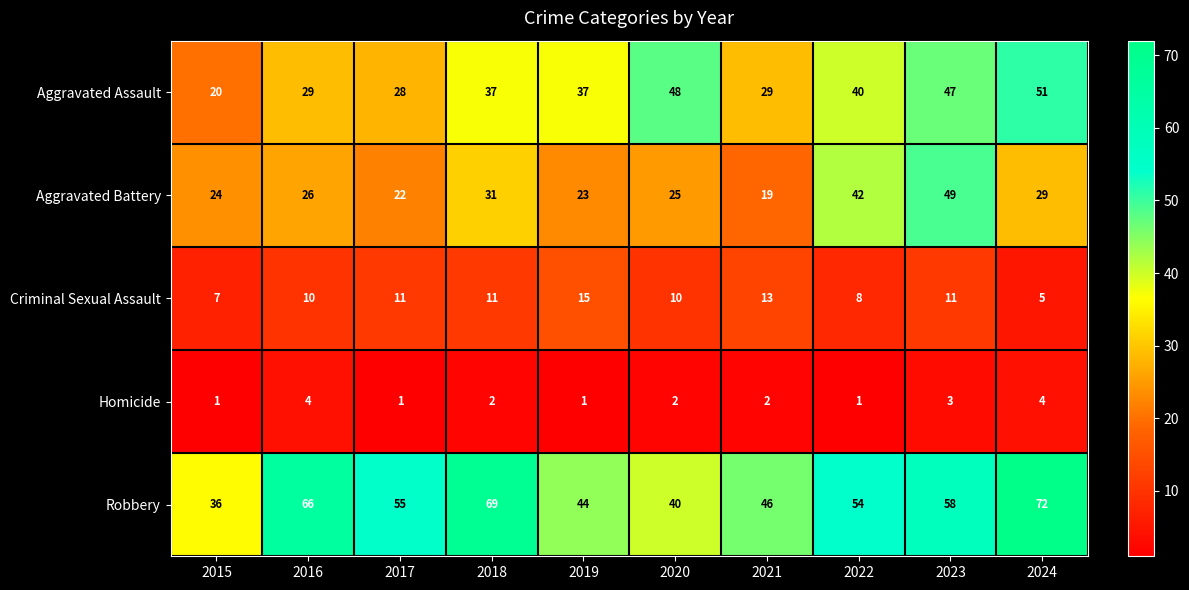

What is the difference between the Robbery values at 2018 and 2021?

23